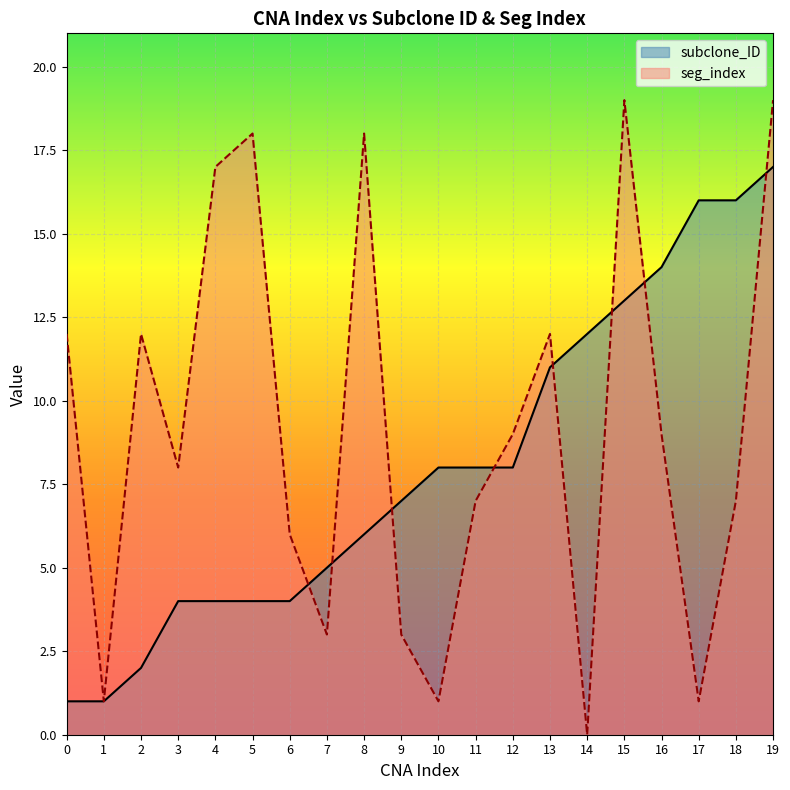

What are all the series names shown in the legend?

subclone_ID, seg_index